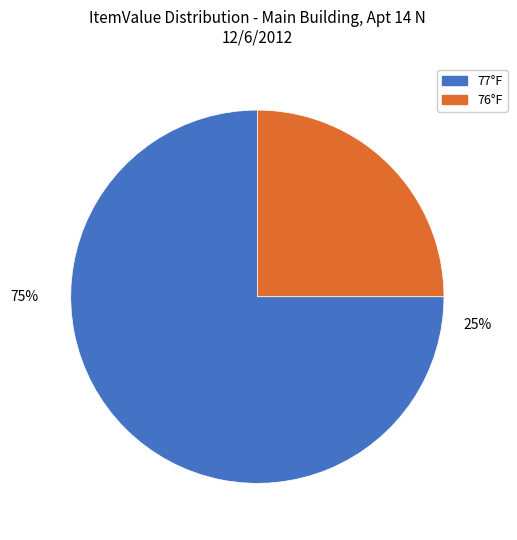

Is there any slice that represents more than half of the pie?

Yes